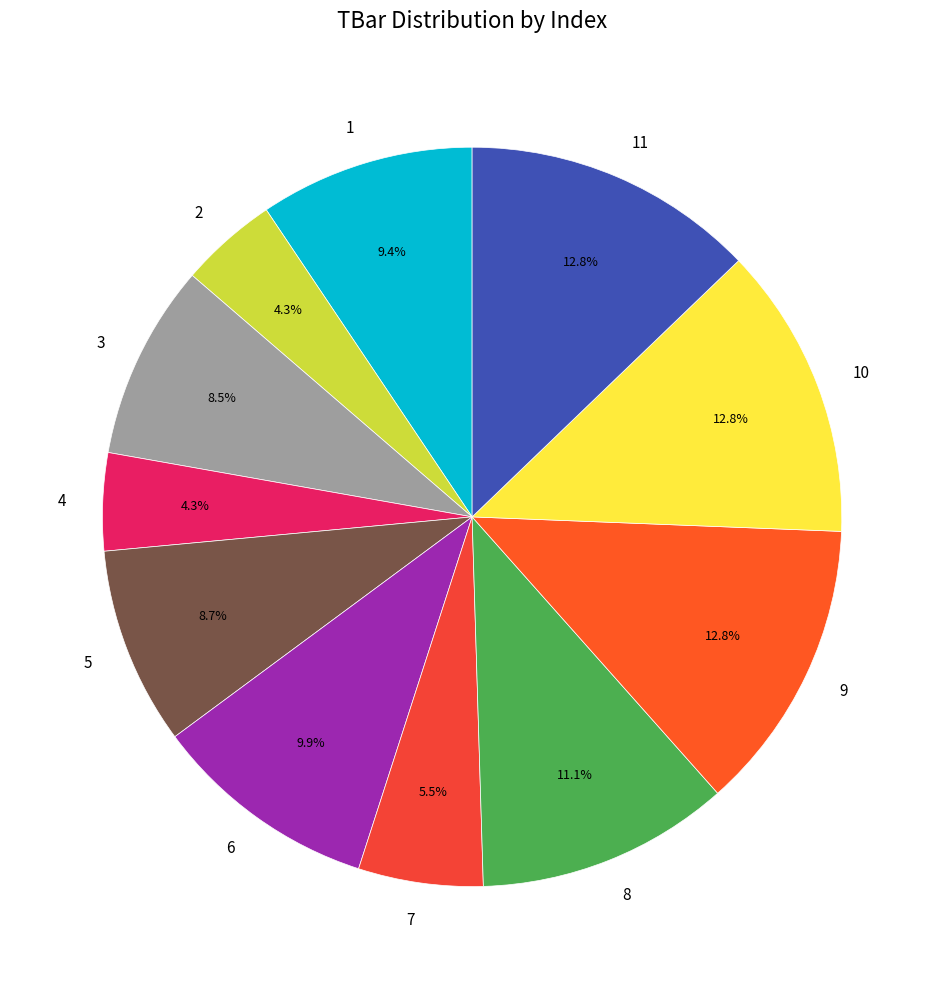

What portion of the pie excludes 7?

94.5%